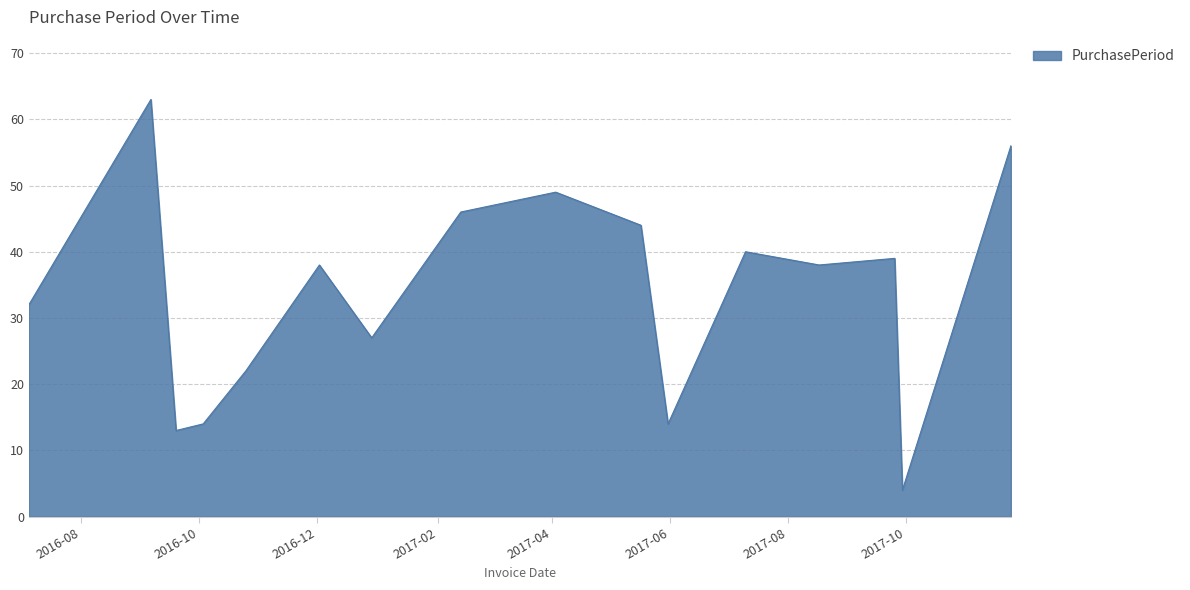

What is the minimum value shown in the chart?

4